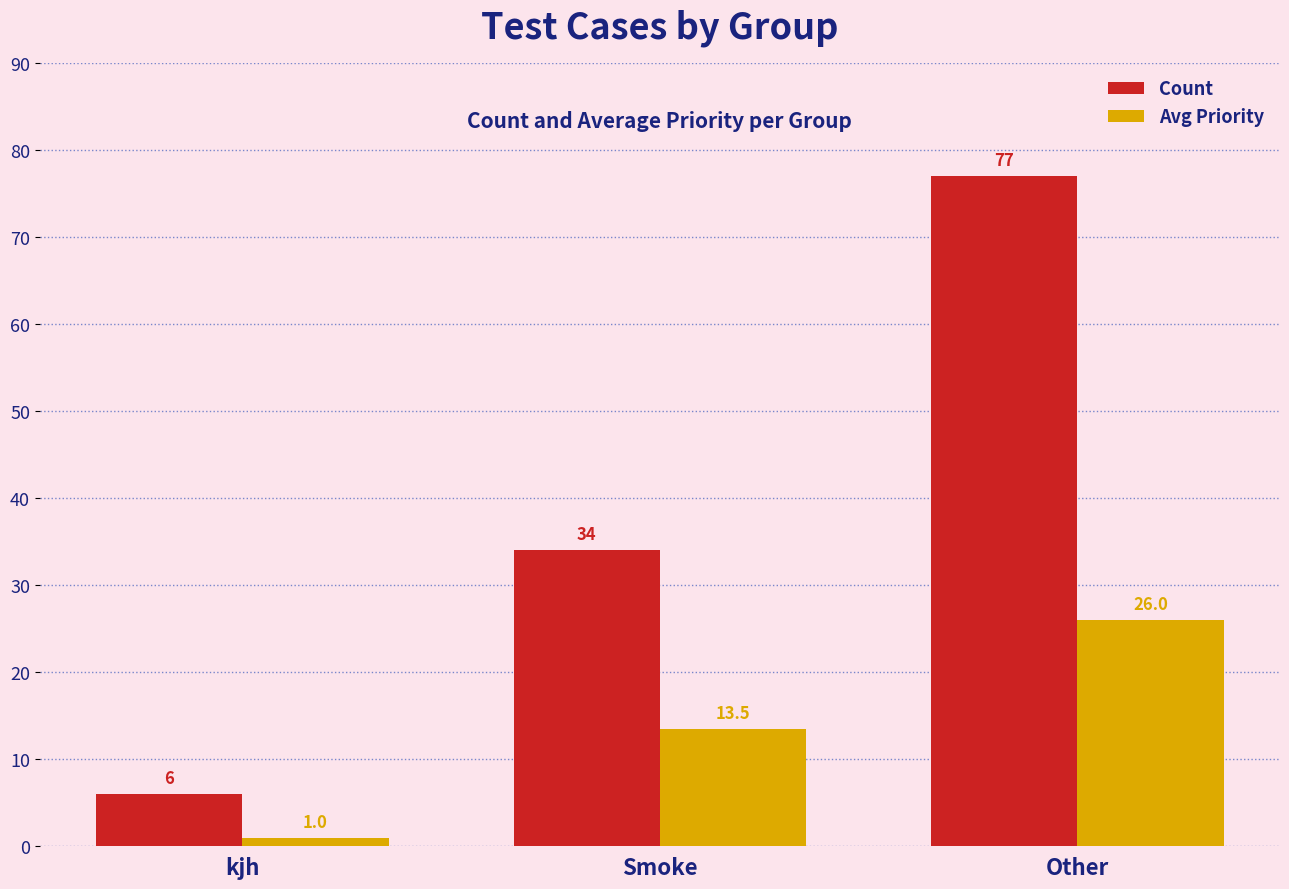

Reading left to right, list all the values displayed in this chart.

Count: 6.0	34.0	77.0
Avg Priority: 1.0	13.5	26.0